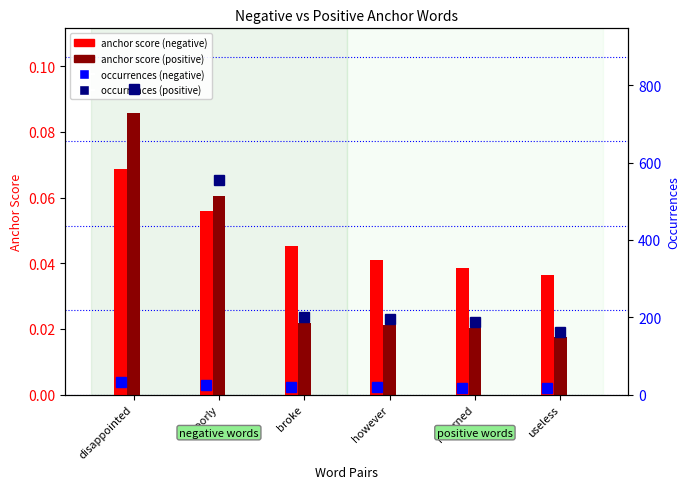

What is the lowest value of the occurrences (negative) series?

17.0